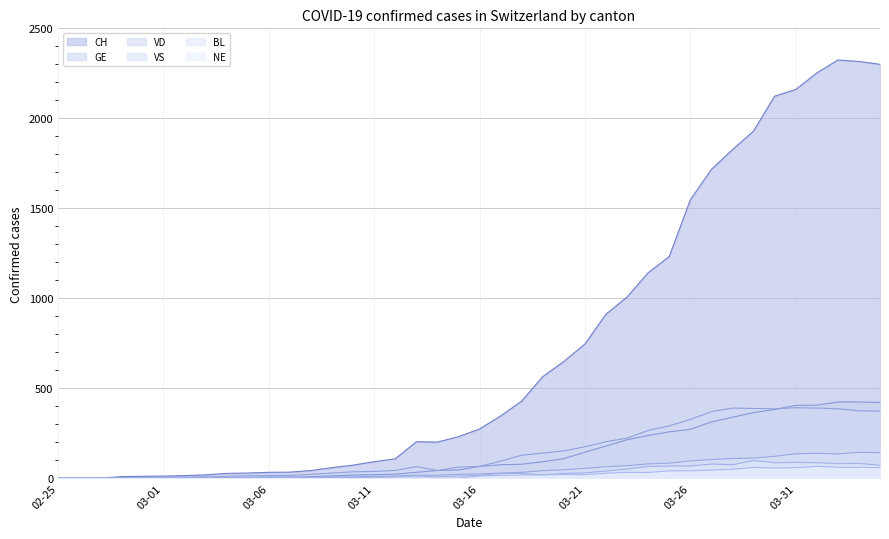

Reading left to right, what are all the values shown in this chart?

CH: 0	1	1	9	11	12	15	19	27	29	33	34	43	59	73	92	108	203	201	231	274	346	429	565	649	746	912	1007	1142	1232	1547	1716	1826	1929	2123	2160	2252	2324	2316	2300
GE: 0	1	1	2	3	3	3	4	4	5	7	7	9	13	18	20	23	33	43	46	66	75	78	92	109	145	179	214	238	258	272	313	339	365	382	405	406	424	424	421
VD: 0	0	0	0	4	4	6	8	11	14	15	16	22	29	36	38	43	65	43	62	66	95	128	140	152	175	203	223	266	291	327	370	390	388	386	392	390	386	375	373
VS: 0	0	0	3	3	4	4	5	6	3	3	0	3	7	8	11	12	17	17	22	24	29	33	42	47	55	64	70	80	84	96	104	110	112	122	136	139	135	144	142
BL: 0	0	0	0	1	1	1	1	1	1	4	4	4	4	5	3	9	12	8	12	17	26	27	19	27	30	40	51	66	68	68	79	75	99	86	88	86	81	82	73
NE: 0	0	0	0	0	0	0	0	0	0	0	0	0	0	0	0	0	0	0	0	13	16	18	19	21	20	28	33	32	41	42	45	50	60	57	59	66	61	61	59